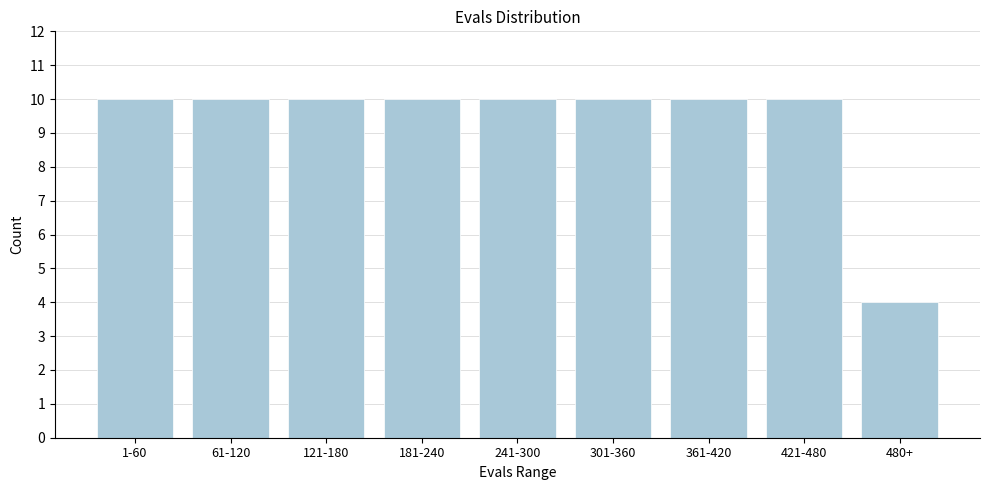

Reading left to right, what are all the values shown in this chart?

1-60=10	61-120=10	121-180=10	181-240=10	241-300=10	301-360=10	361-420=10	421-480=10	480+=4